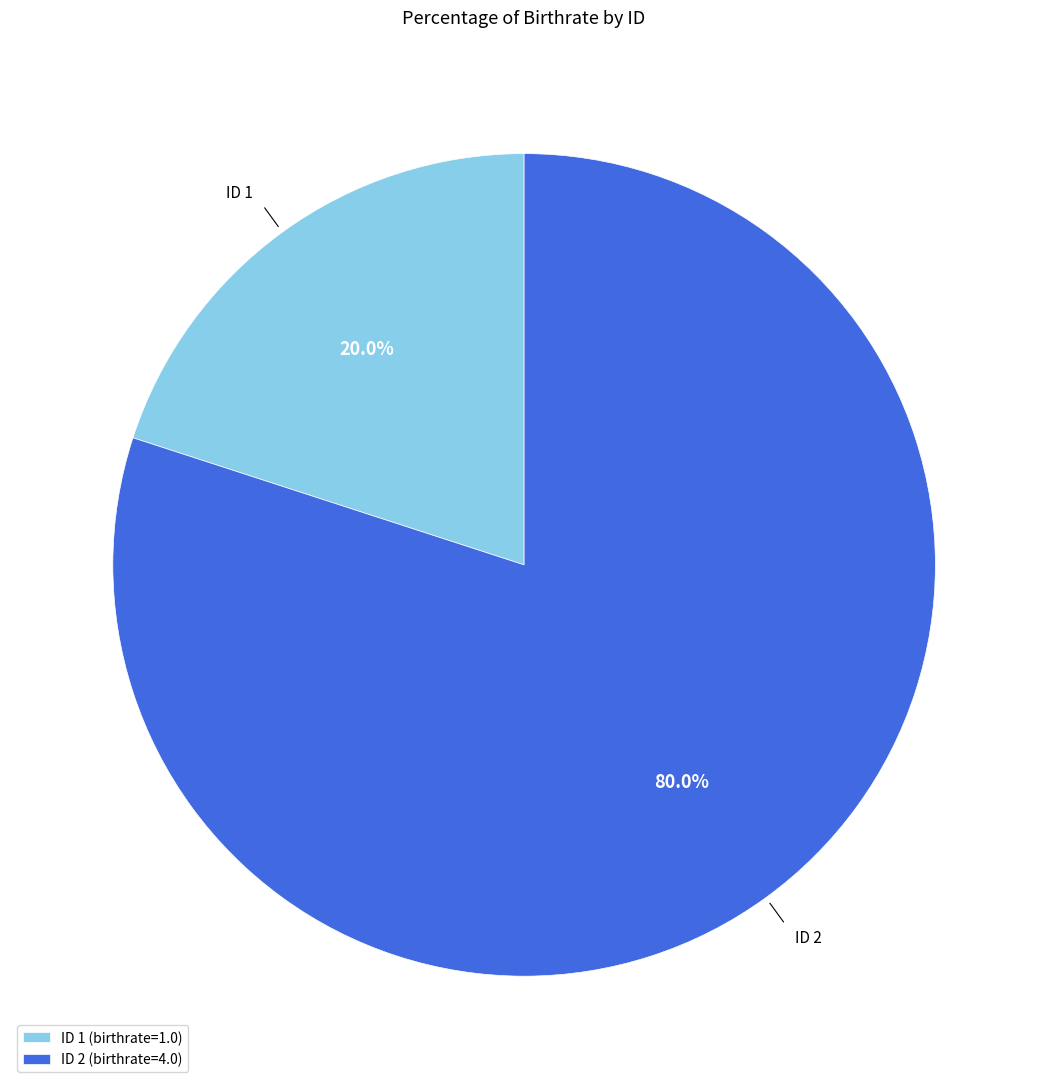

How many slices are in this pie chart?

2